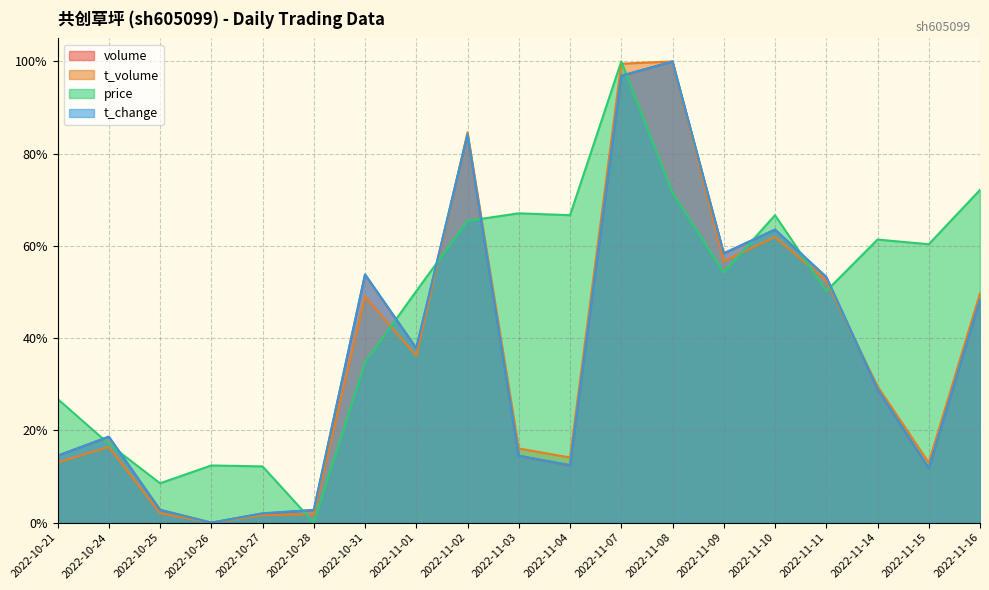

How many positive values does the t_change series have?

18